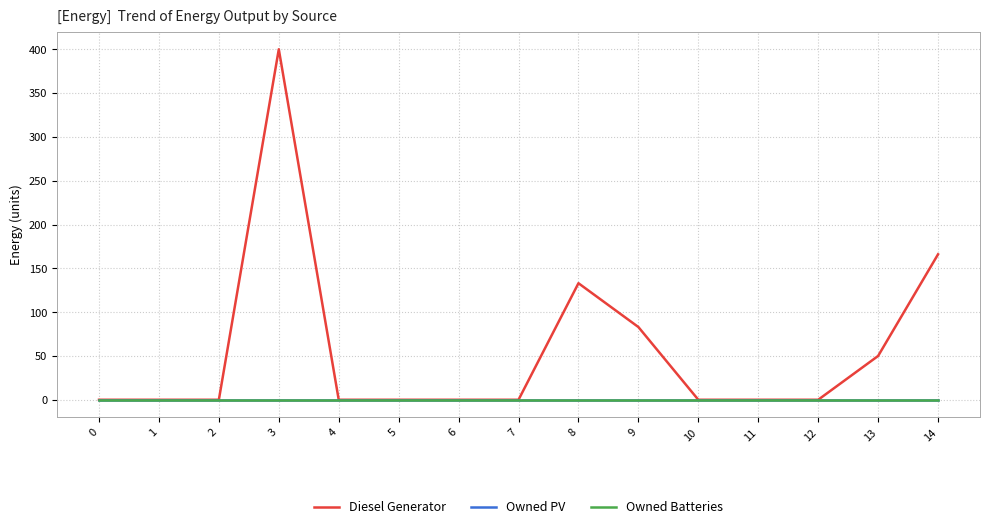

Is this an area chart (filled region under the line)?

No